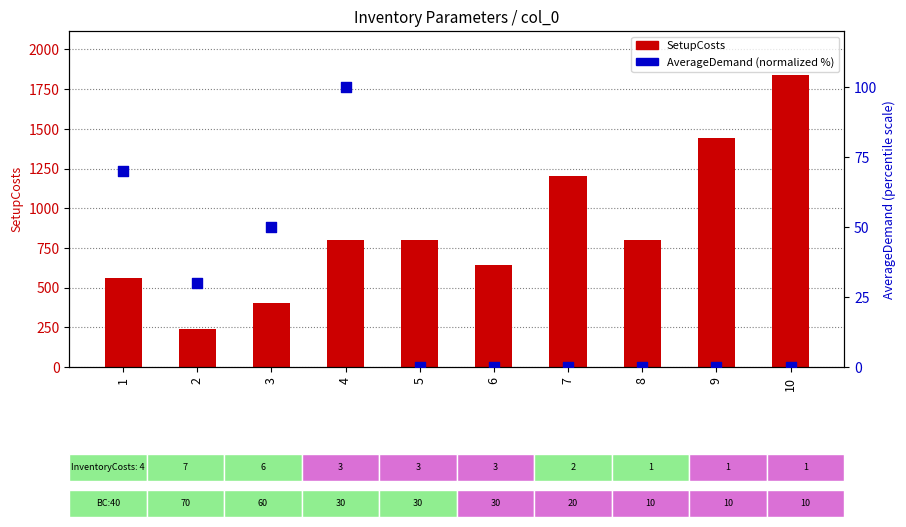

What are all the series names shown in the legend?

SetupCosts, AverageDemand (normalized %)